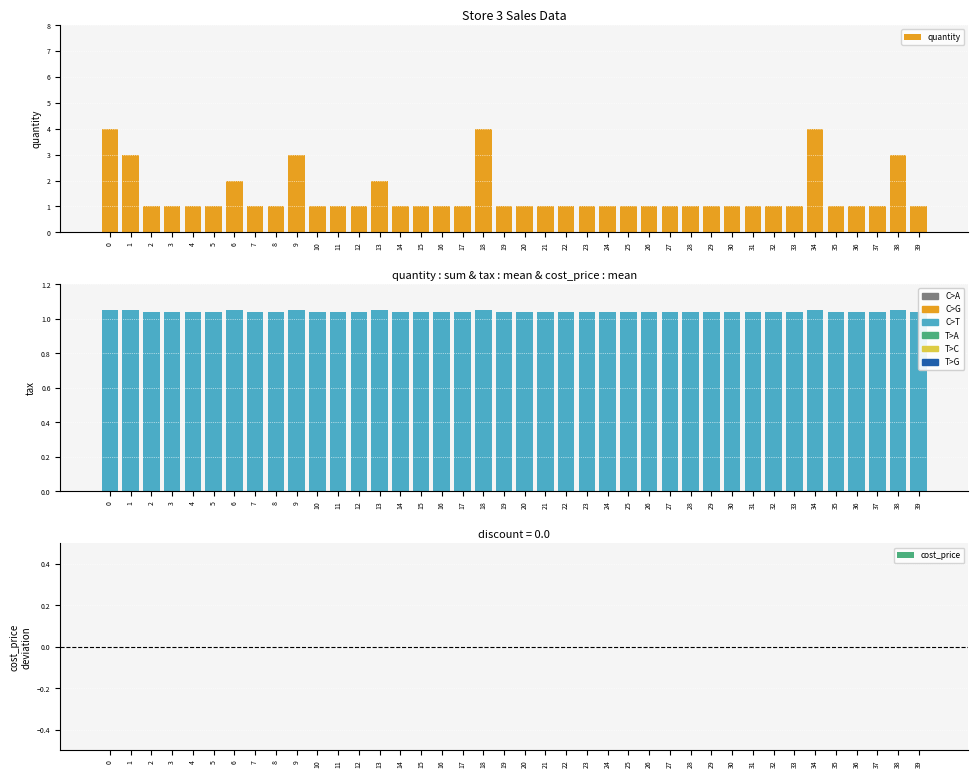

Between 4 and 21, which series saw the biggest shift?

cost_price